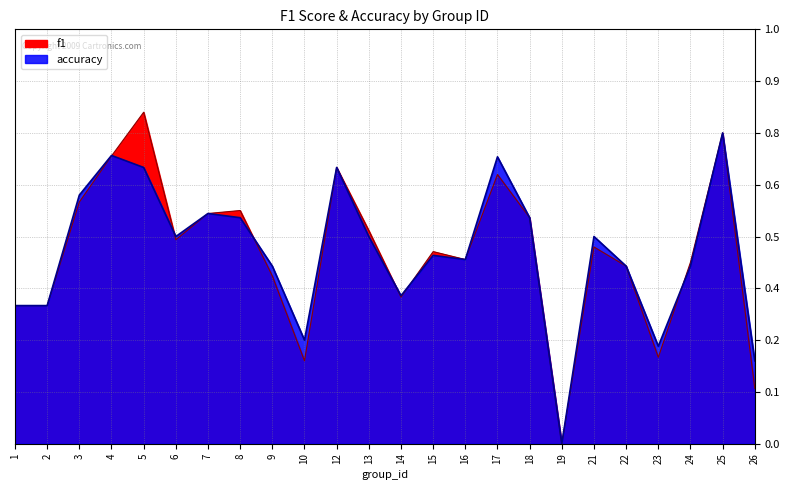

How many lines are shown in the chart?

2